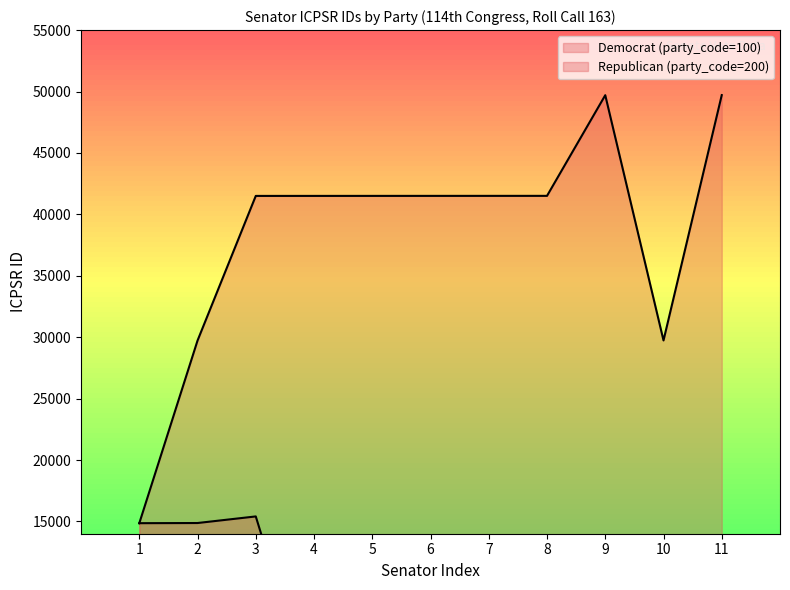

What are all the series names shown in the legend?

Democrat (party_code=100), Republican (party_code=200)